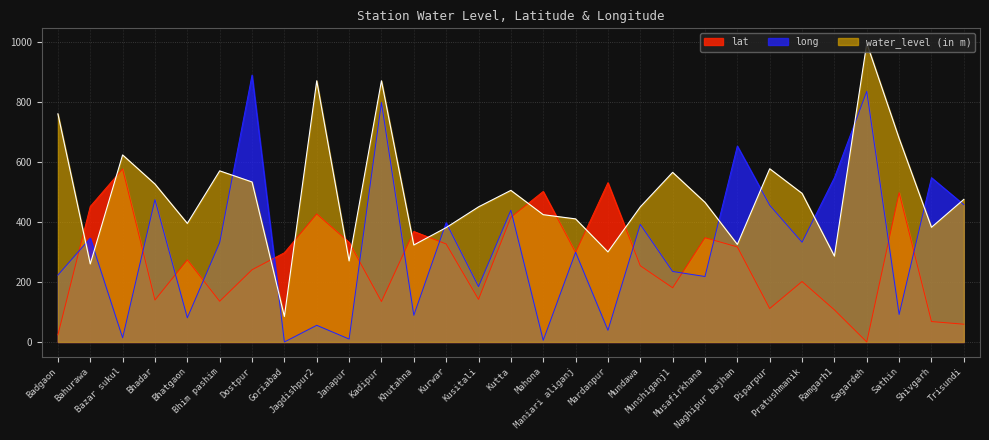

What is the value of the lat point at the 3rd from the left?

576.4